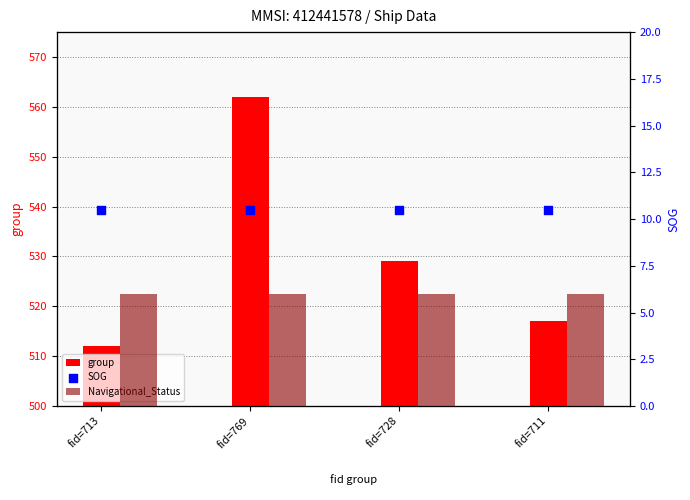

At which category is the sum across all series the highest?

fid=769